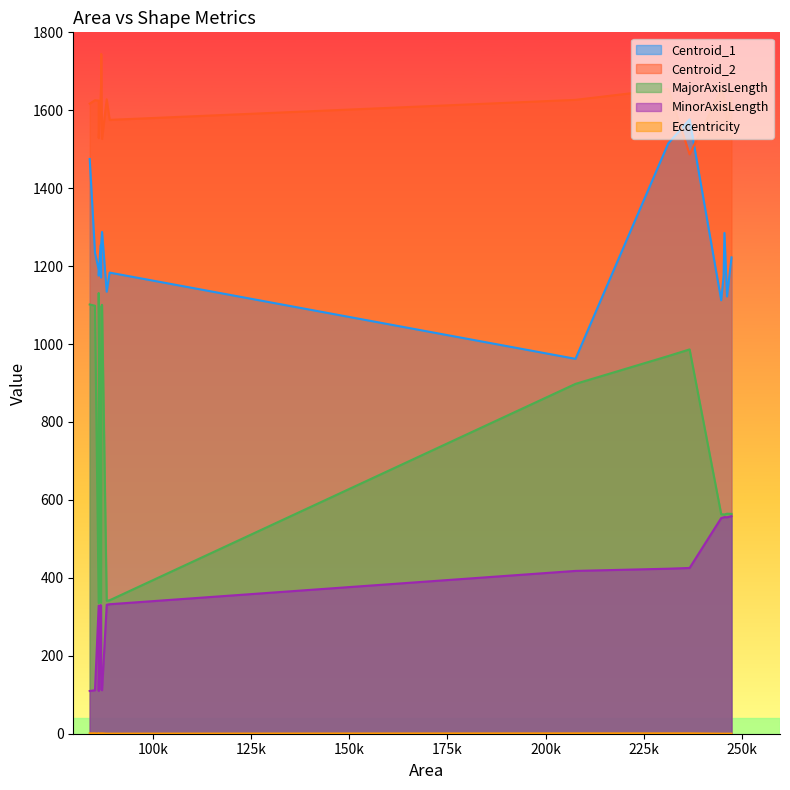

How many values in the Centroid_2 series are below 1626?

9